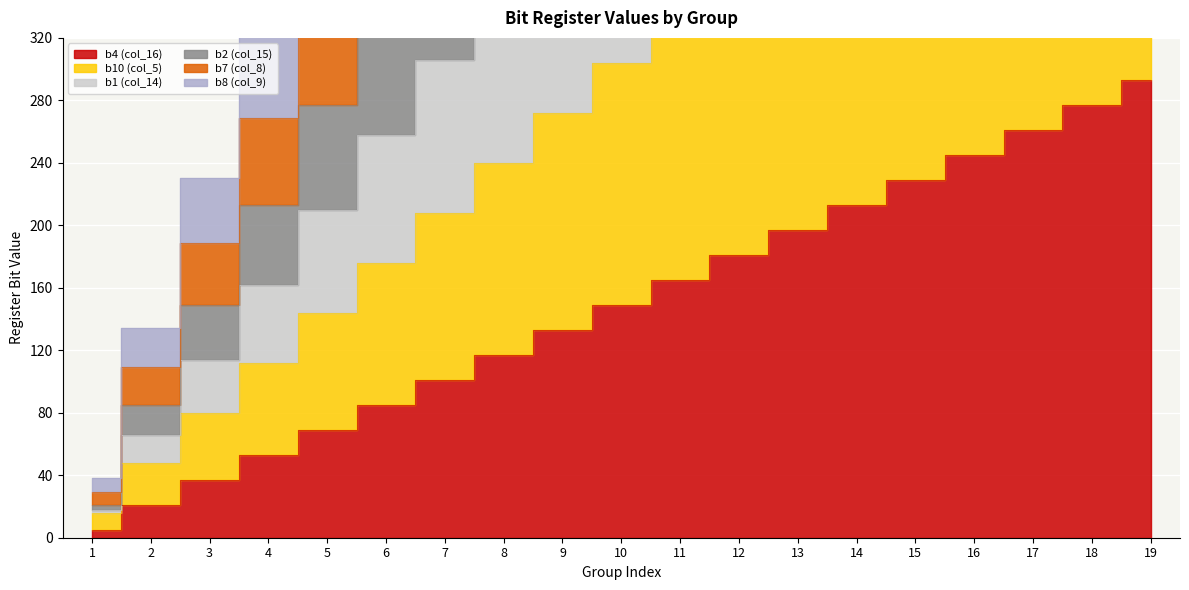

At which label does b10 (col_5) first exceed 304?

11